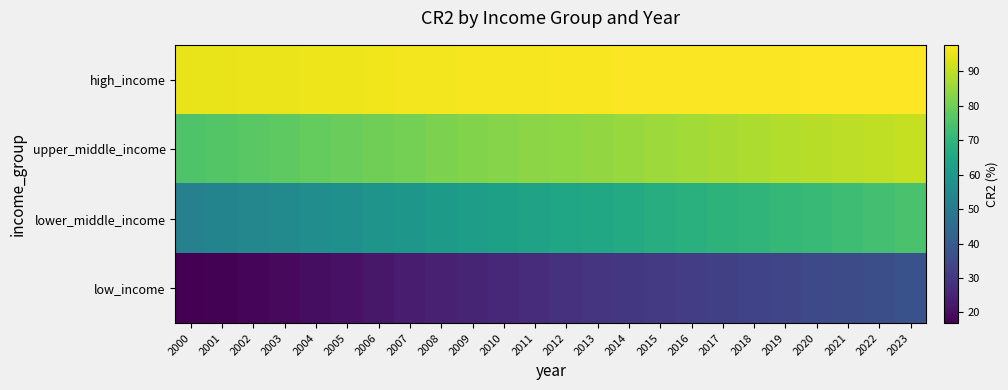

Which label corresponds to the smallest value in the chart?

2000